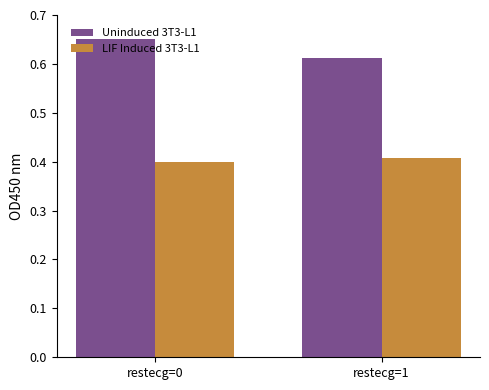

What is the total value across all series at restecg=0?

1.0